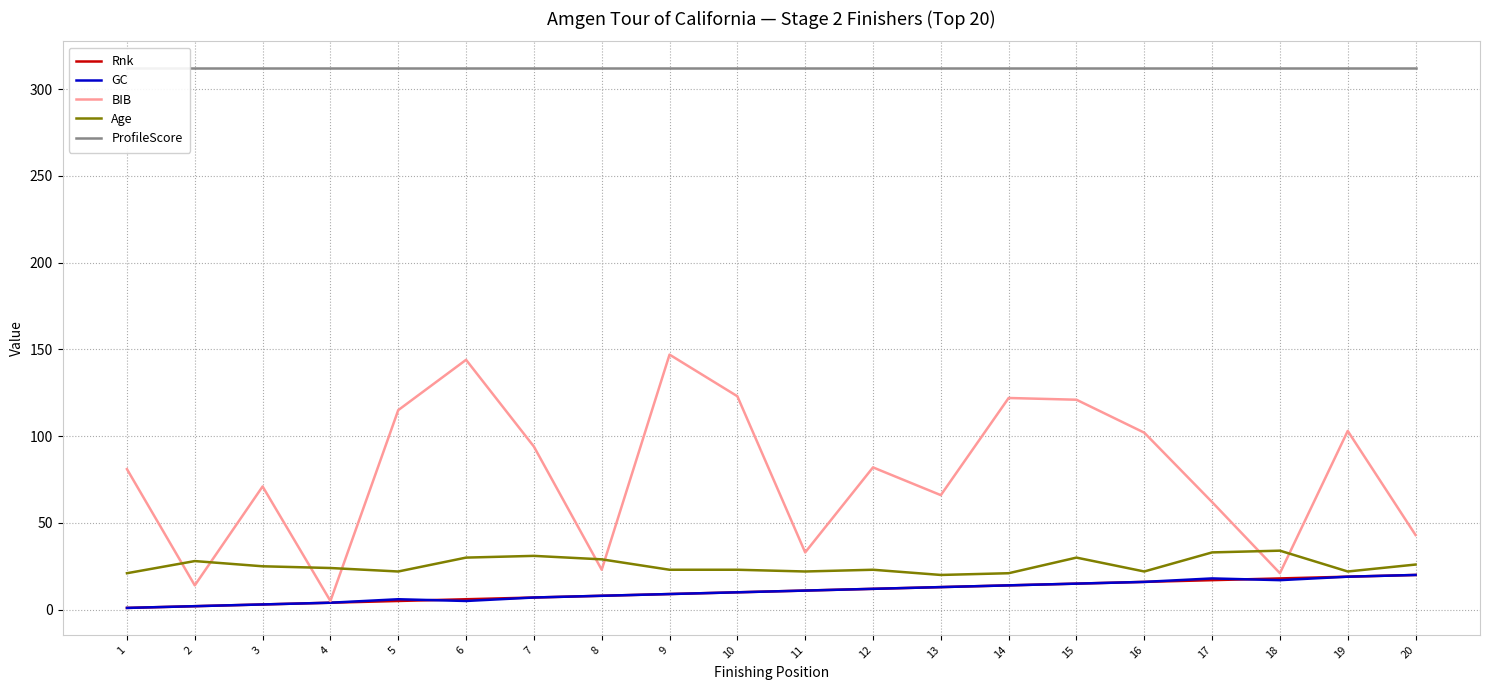

What is the highest value of the GC series?

20